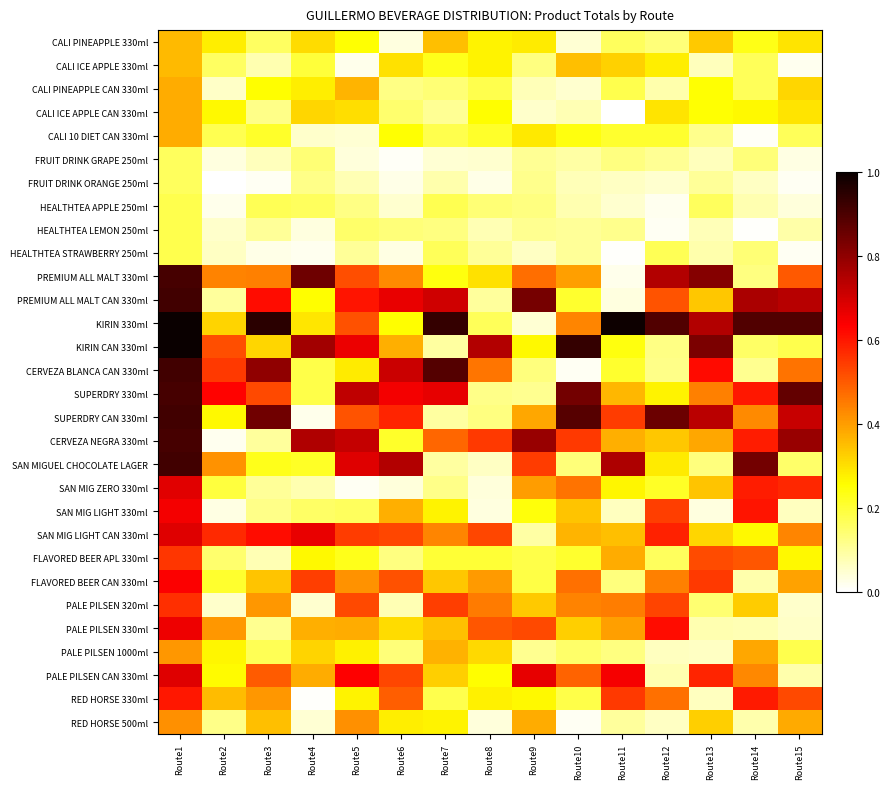

Which category has the highest value across all series?

Route1